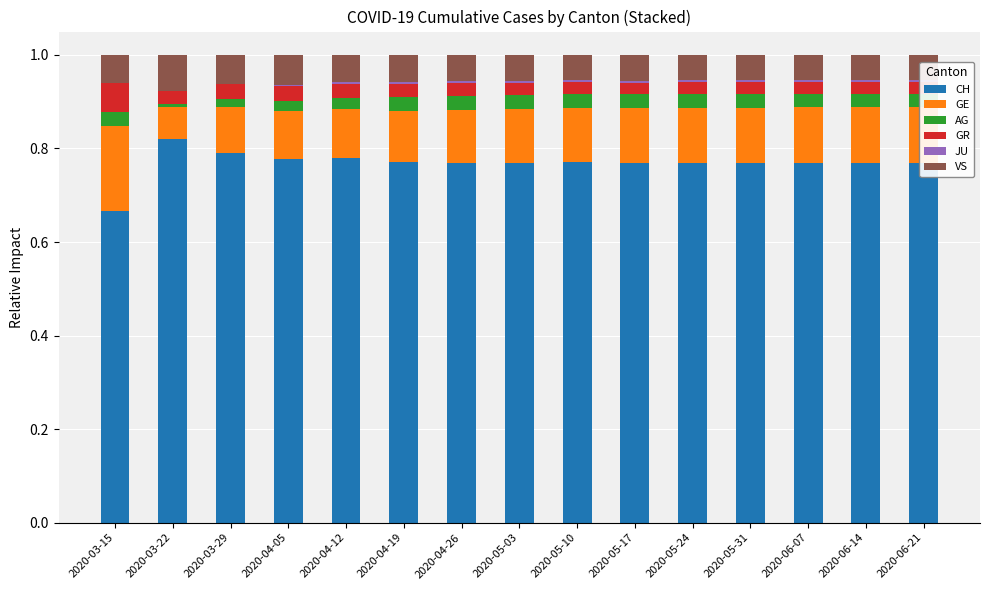

Reading left to right, what are all the values shown in this chart?

CH: 2020-03-15=0.7	2020-03-22=0.8	2020-03-29=0.8	2020-04-05=0.8	2020-04-12=0.8	2020-04-19=0.8	2020-04-26=0.8	2020-05-03=0.8	2020-05-10=0.8	2020-05-17=0.8	2020-05-24=0.8	2020-05-31=0.8	2020-06-07=0.8	2020-06-14=0.8	2020-06-21=0.8
GE: 2020-03-15=0.2	2020-03-22=0.1	2020-03-29=0.1	2020-04-05=0.1	2020-04-12=0.1	2020-04-19=0.1	2020-04-26=0.1	2020-05-03=0.1	2020-05-10=0.1	2020-05-17=0.1	2020-05-24=0.1	2020-05-31=0.1	2020-06-07=0.1	2020-06-14=0.1	2020-06-21=0.1
AG: 2020-03-15=0.0	2020-03-22=0.0	2020-03-29=0.0	2020-04-05=0.0	2020-04-12=0.0	2020-04-19=0.0	2020-04-26=0.0	2020-05-03=0.0	2020-05-10=0.0	2020-05-17=0.0	2020-05-24=0.0	2020-05-31=0.0	2020-06-07=0.0	2020-06-14=0.0	2020-06-21=0.0
GR: 2020-03-15=0.1	2020-03-22=0.0	2020-03-29=0.0	2020-04-05=0.0	2020-04-12=0.0	2020-04-19=0.0	2020-04-26=0.0	2020-05-03=0.0	2020-05-10=0.0	2020-05-17=0.0	2020-05-24=0.0	2020-05-31=0.0	2020-06-07=0.0	2020-06-14=0.0	2020-06-21=0.0
JU: 2020-03-15=0.0	2020-03-22=0.0	2020-03-29=0.0	2020-04-05=0.0	2020-04-12=0.0	2020-04-19=0.0	2020-04-26=0.0	2020-05-03=0.0	2020-05-10=0.0	2020-05-17=0.0	2020-05-24=0.0	2020-05-31=0.0	2020-06-07=0.0	2020-06-14=0.0	2020-06-21=0.0
VS: 2020-03-15=0.1	2020-03-22=0.1	2020-03-29=0.1	2020-04-05=0.1	2020-04-12=0.1	2020-04-19=0.1	2020-04-26=0.1	2020-05-03=0.1	2020-05-10=0.1	2020-05-17=0.1	2020-05-24=0.1	2020-05-31=0.1	2020-06-07=0.1	2020-06-14=0.1	2020-06-21=0.1